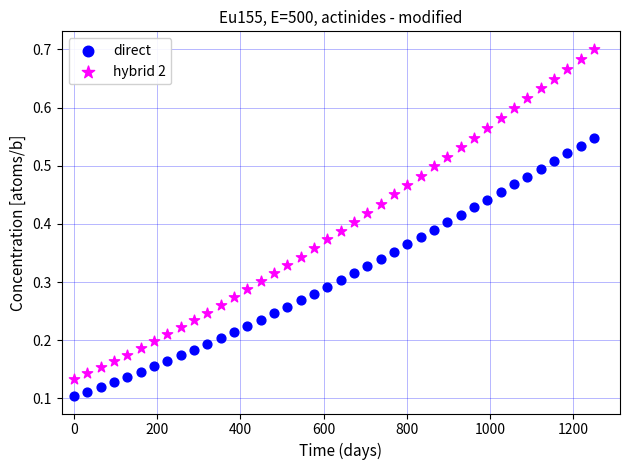

Which series has the largest Y range (max minus min)?

hybrid 2